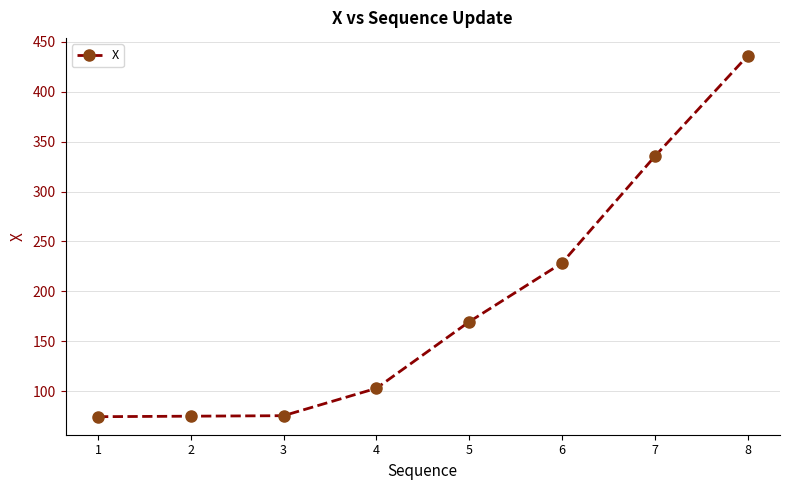

What is the average value?

187.1